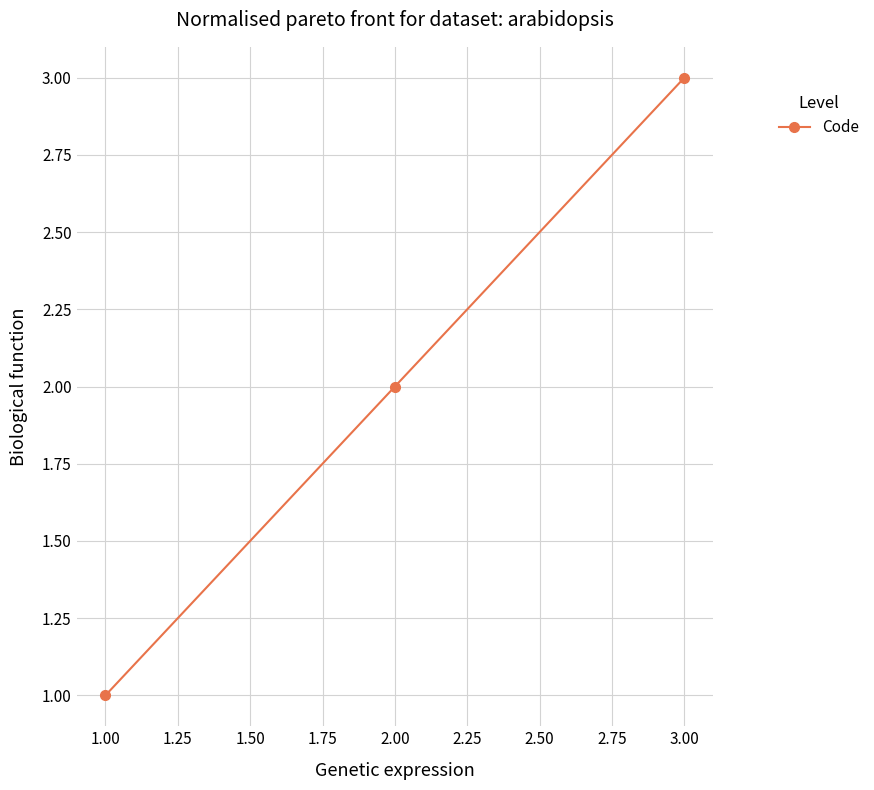

What is the value of the 2nd point from the left?

2